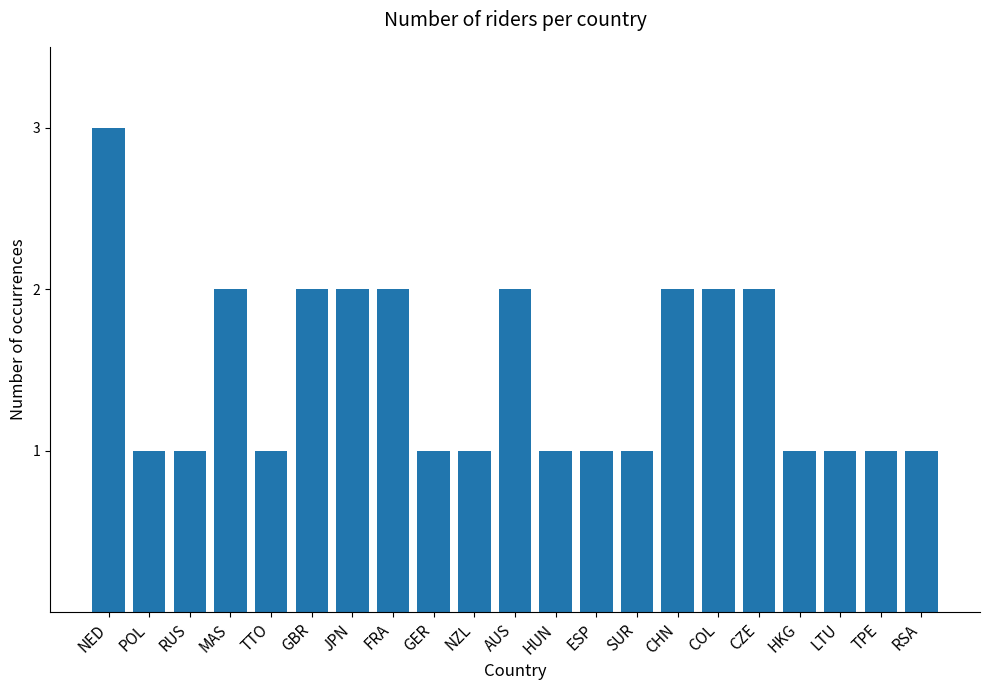

Is it true that the value at CHN is 3?

False